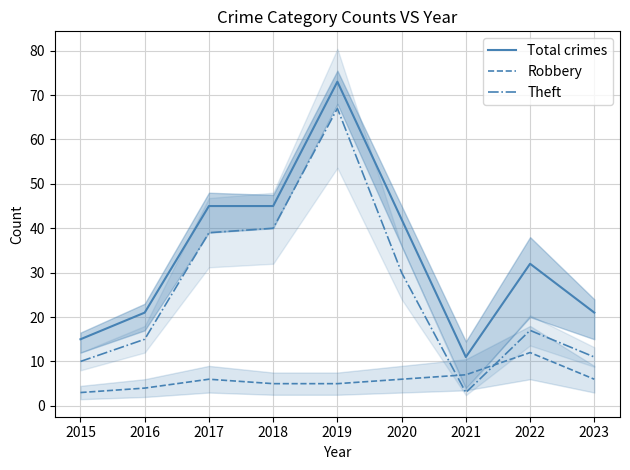

List the series in order of their overall mean, lowest first.

Robbery, Theft, Total crimes